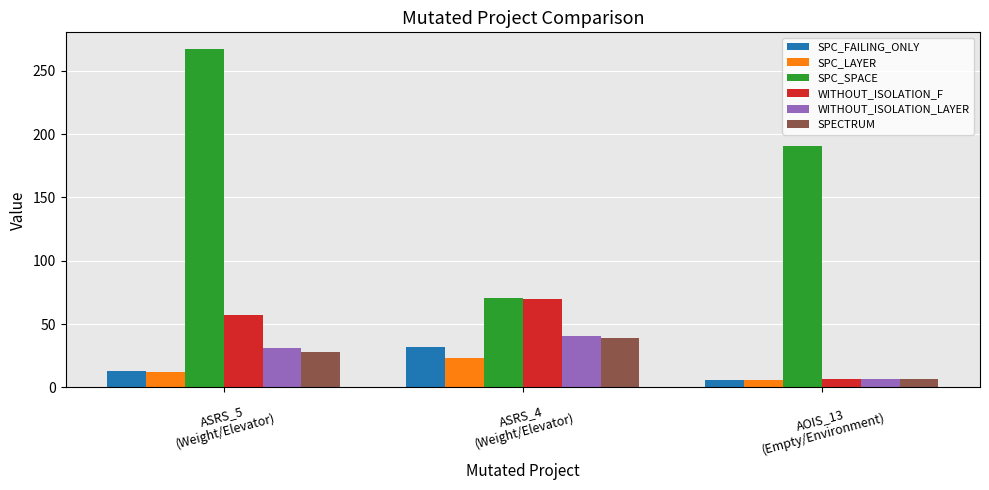

What is the difference between the second highest and minimum values in the WITHOUT_ISOLATION_LAYER series?

24